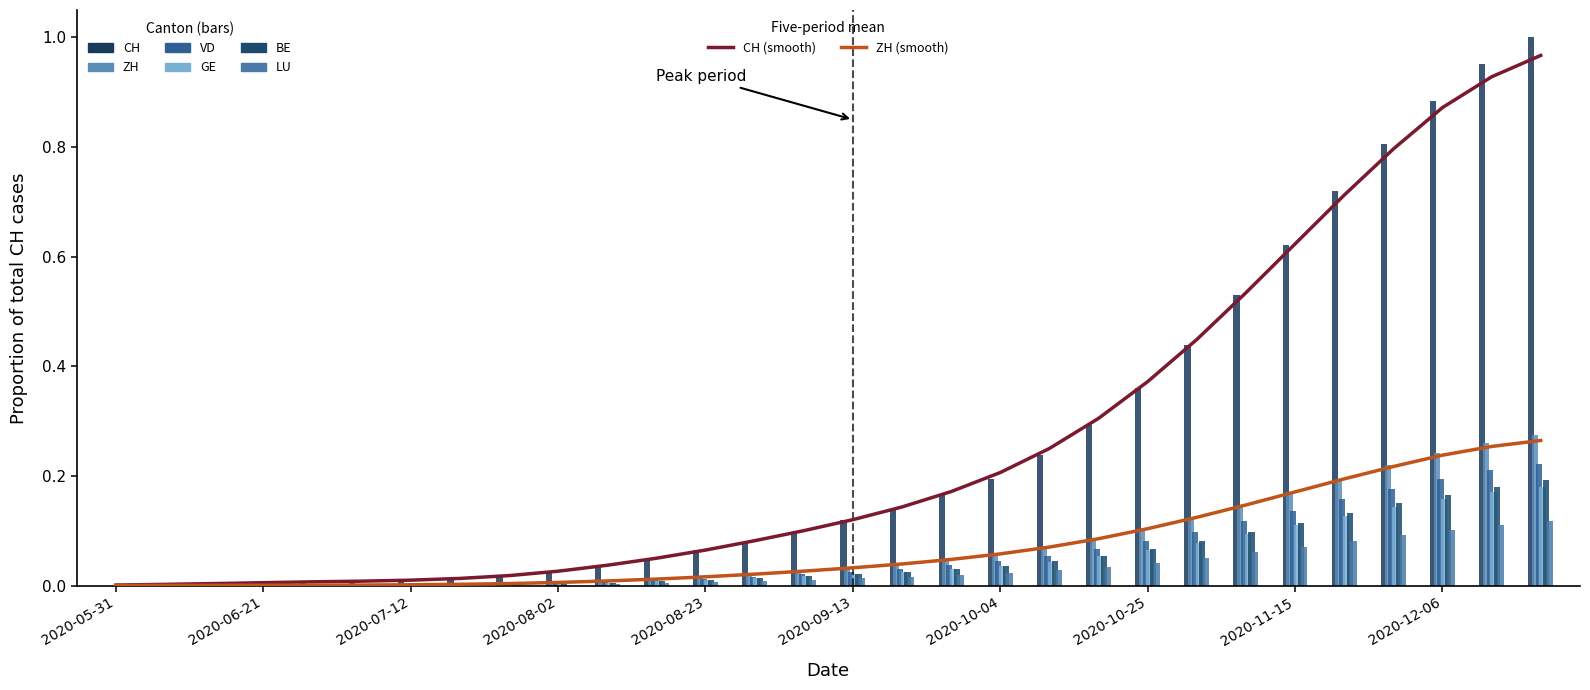

What is the label of the 10th bar from the right?

2020-10-18